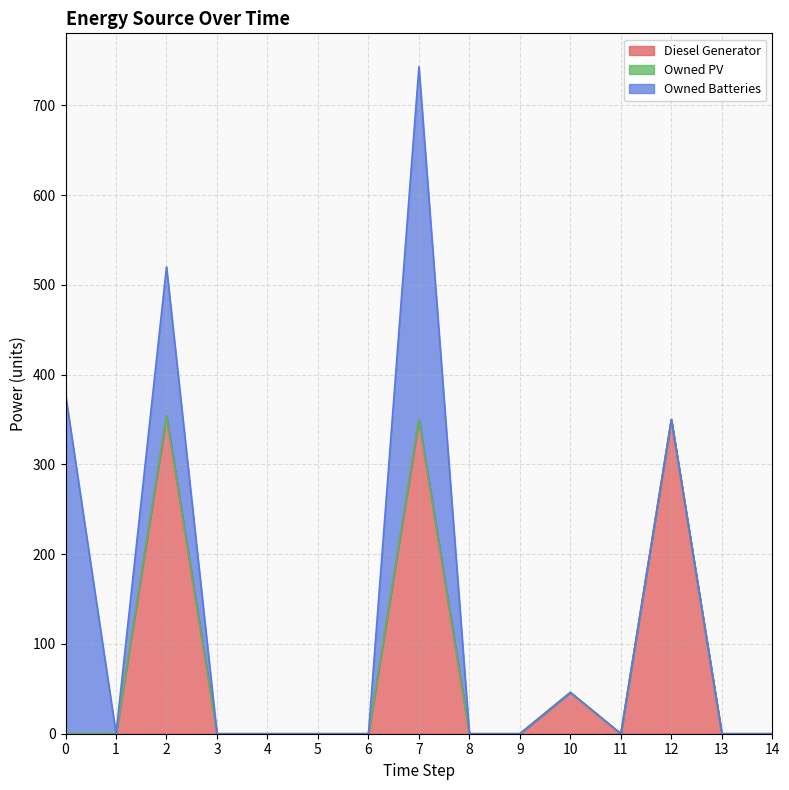

List the series in order of their peak value, lowest first.

Owned PV, Diesel Generator, Owned Batteries